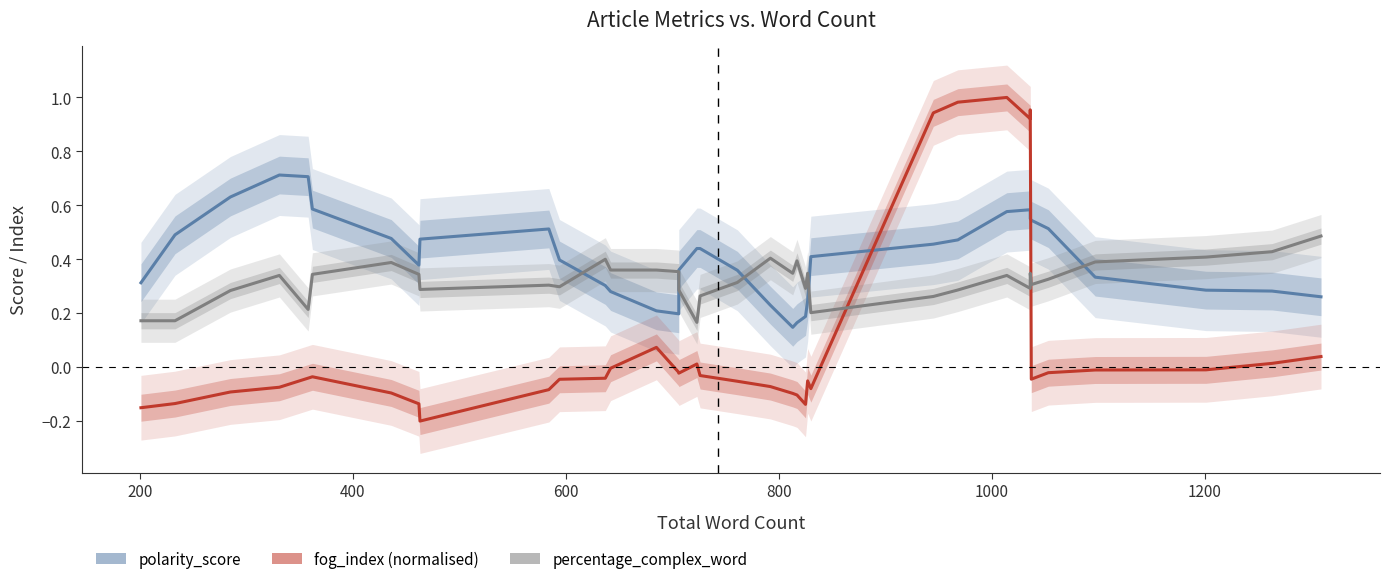

What is the average value of the fog_index (normalised) series?

0.1